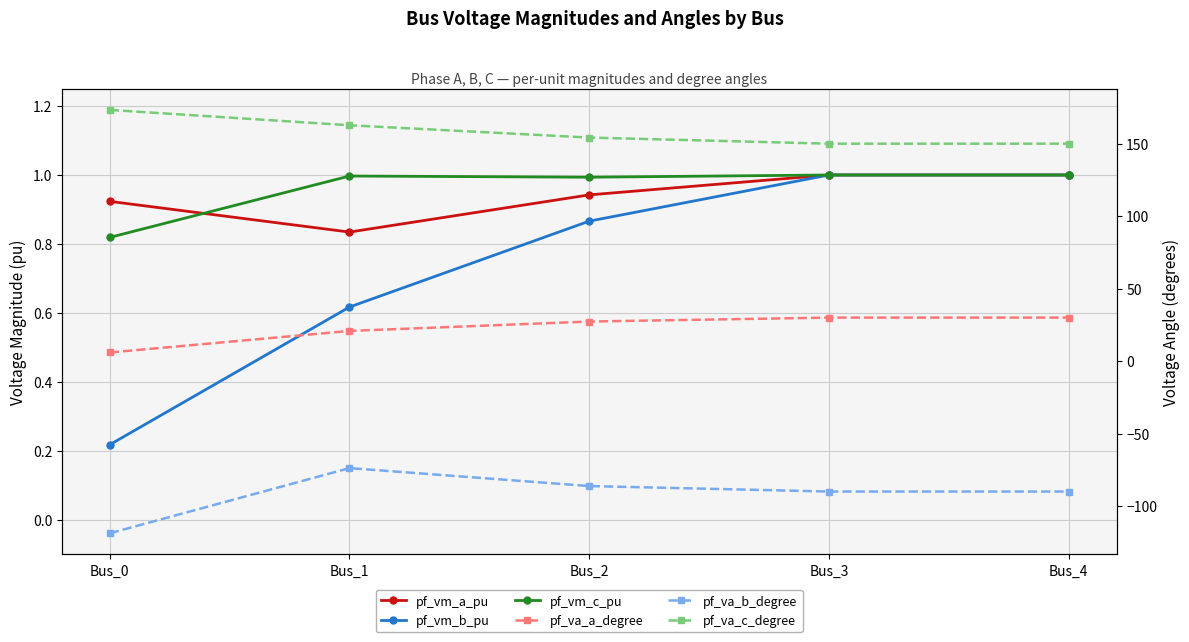

In pf_vm_a_pu, how many points are lower than both neighbors (excluding endpoints)?

1